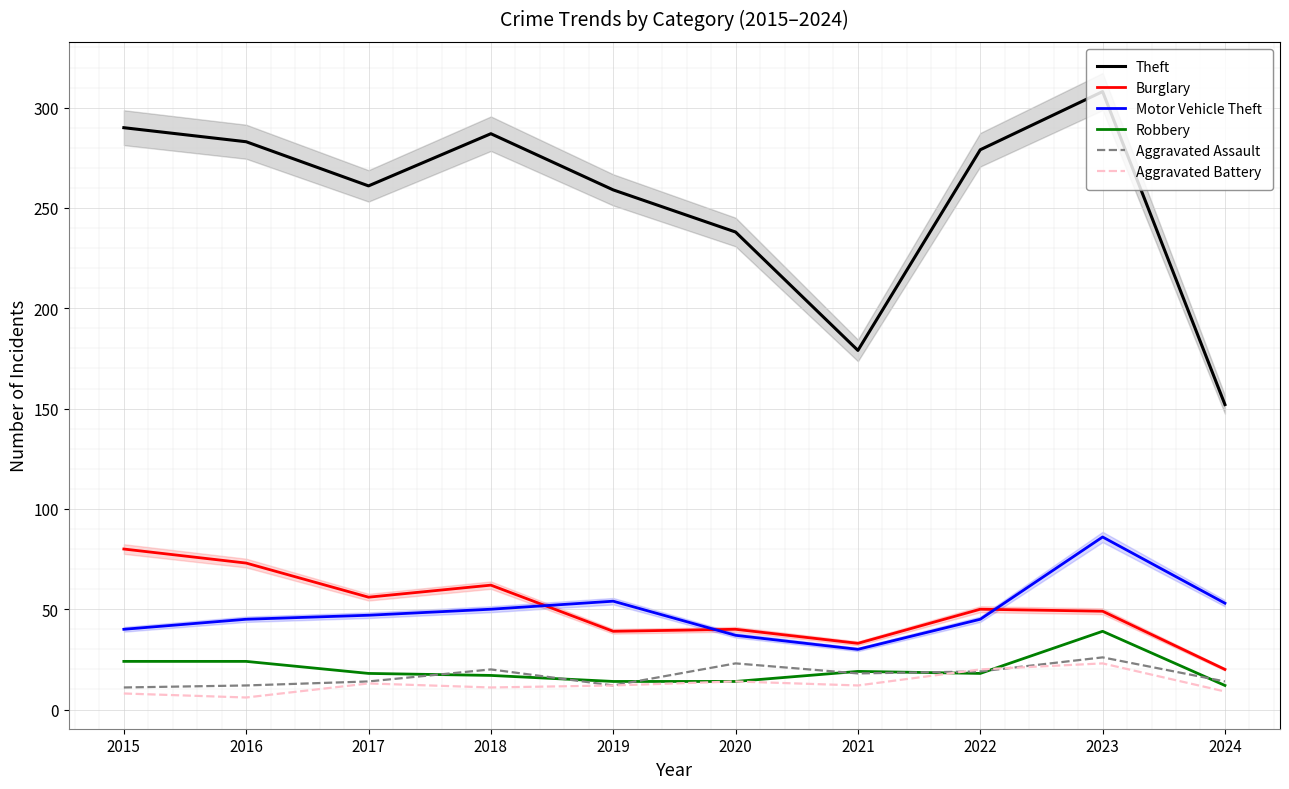

True or false: Robbery and Theft cross at least once.

False